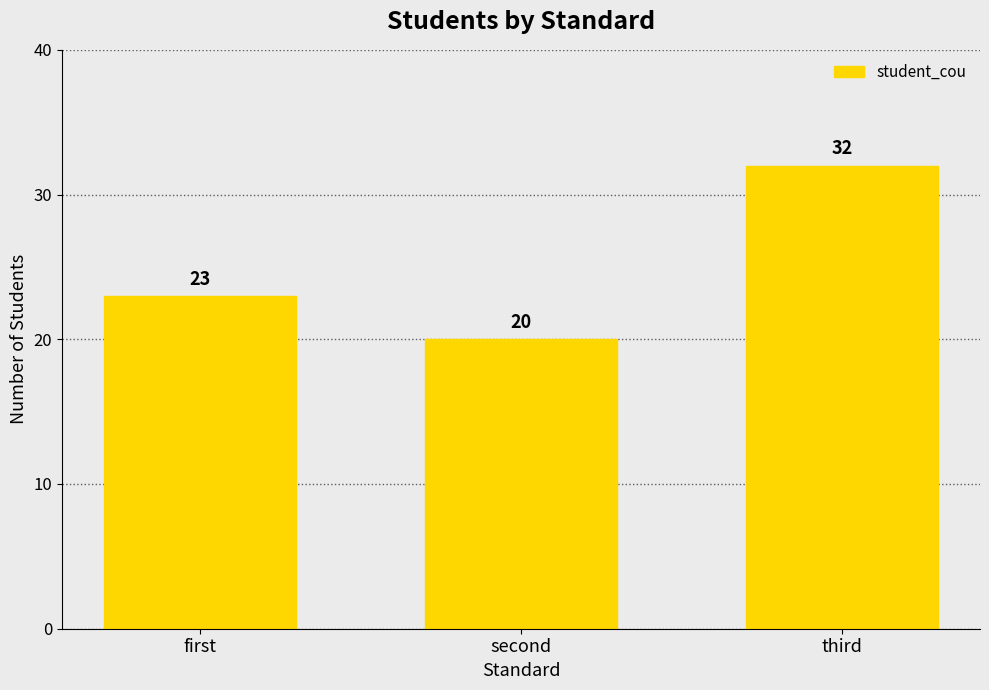

Are the bars grouped side by side (vs. stacked)?

No